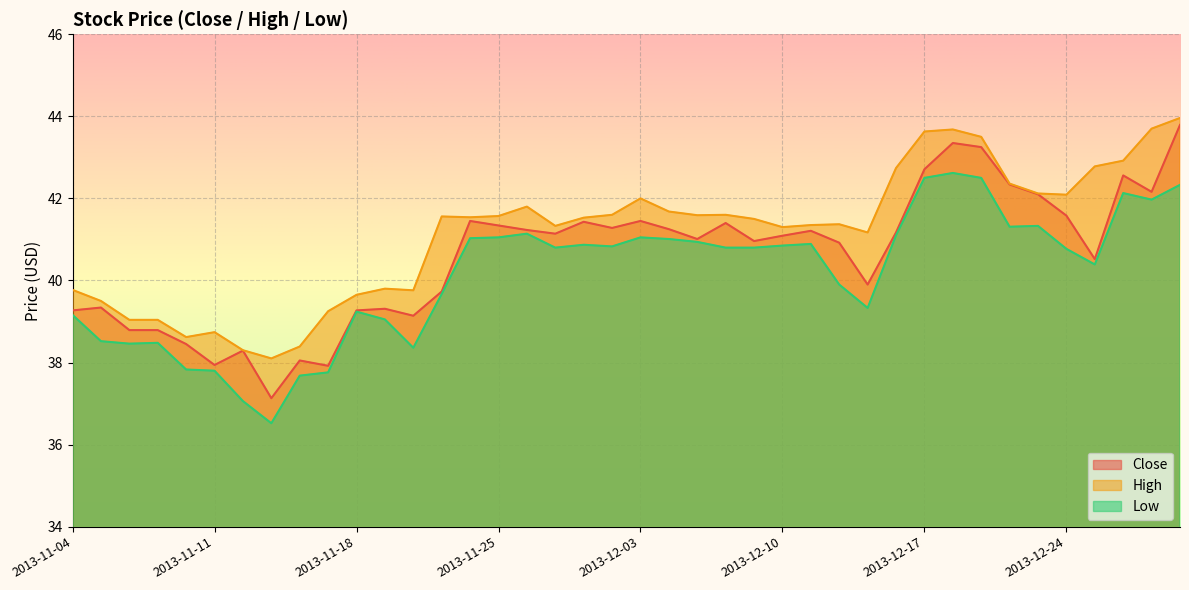

What is the total value across all series at 2013-11-18?

118.2